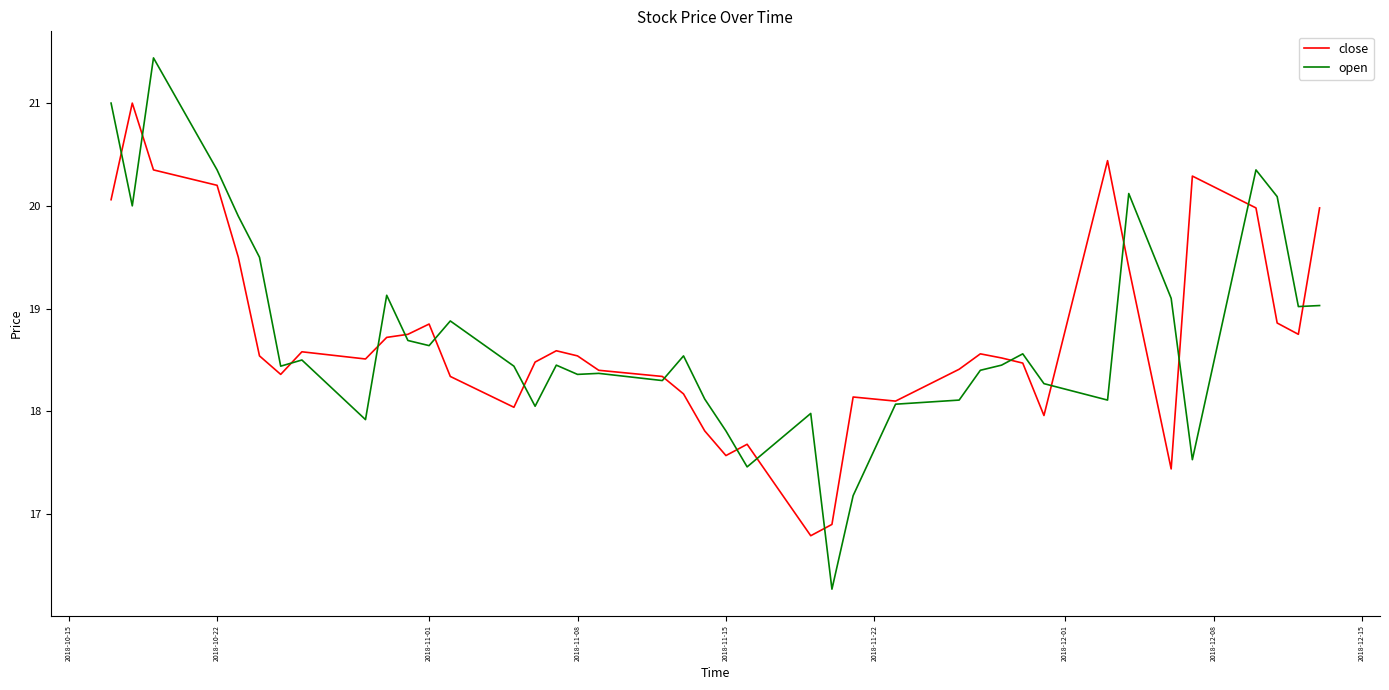

What is the sum of all open values?

748.9